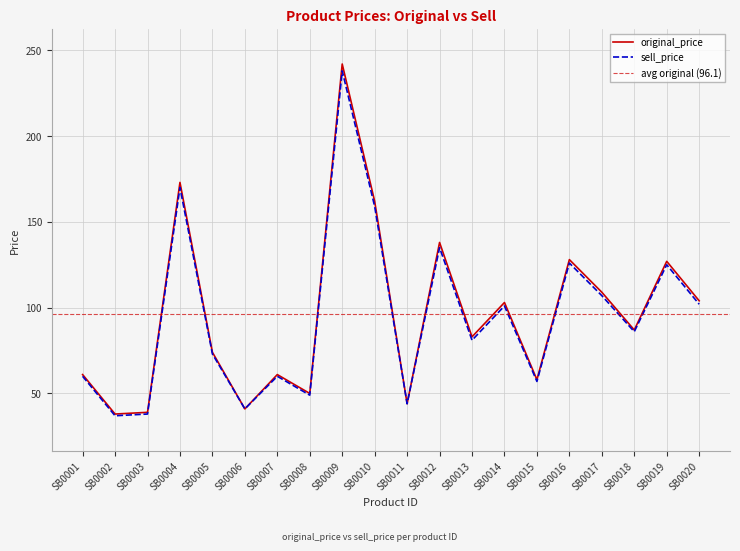

Is this an area chart (filled region under the line)?

No